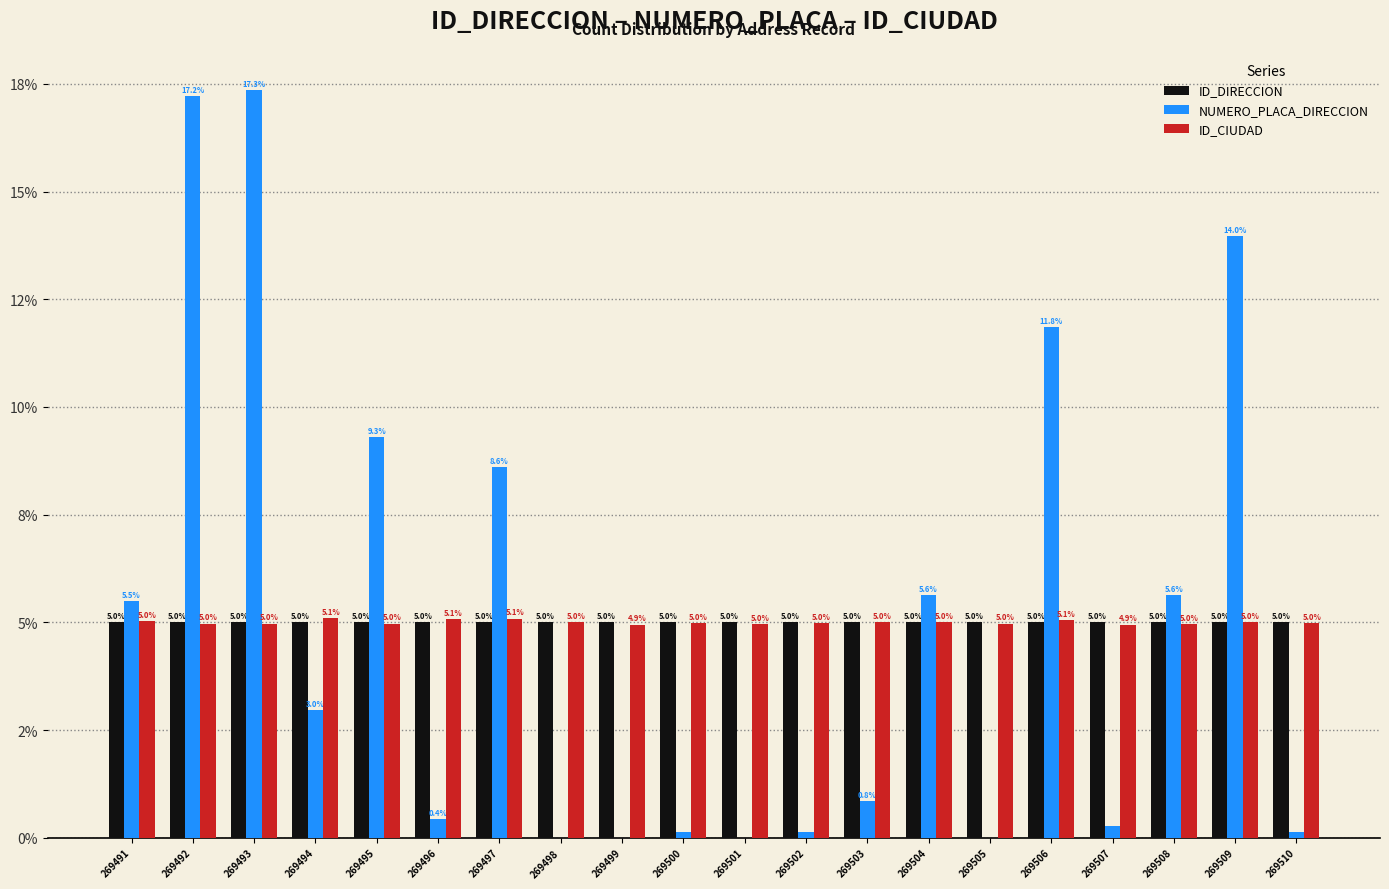

The ID_CIUDAD series shows 1.6 at 269497. True or false?

False